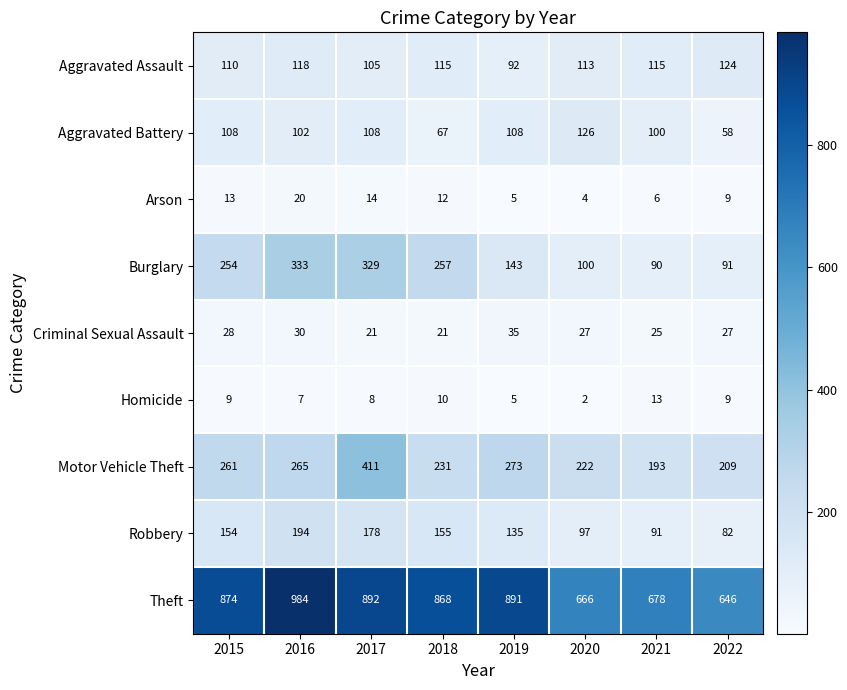

At how many categories does at least one series exceed 514?

8